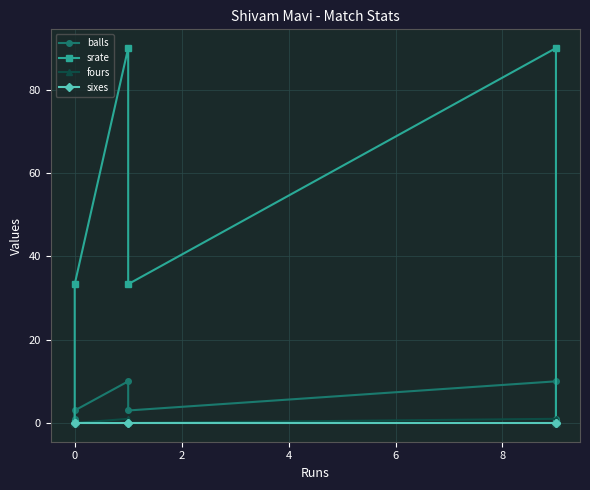

True or false: sixes and balls cross at least once.

False